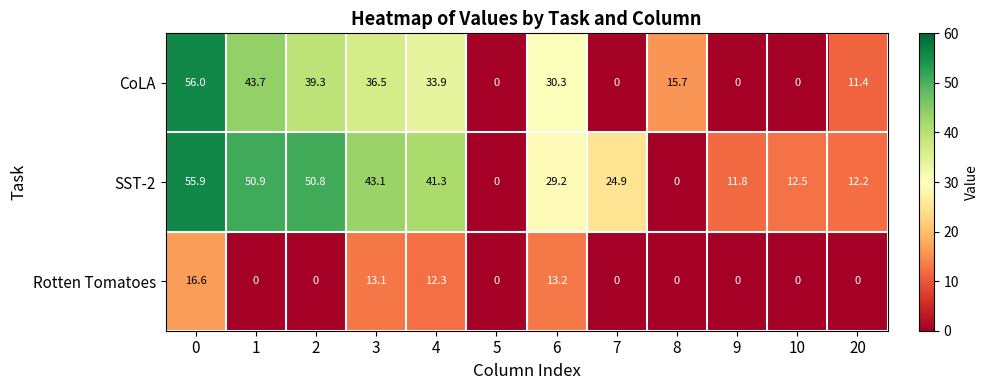

What is the difference between the maximum and second lowest values in the Rotten Tomatoes series?

16.6